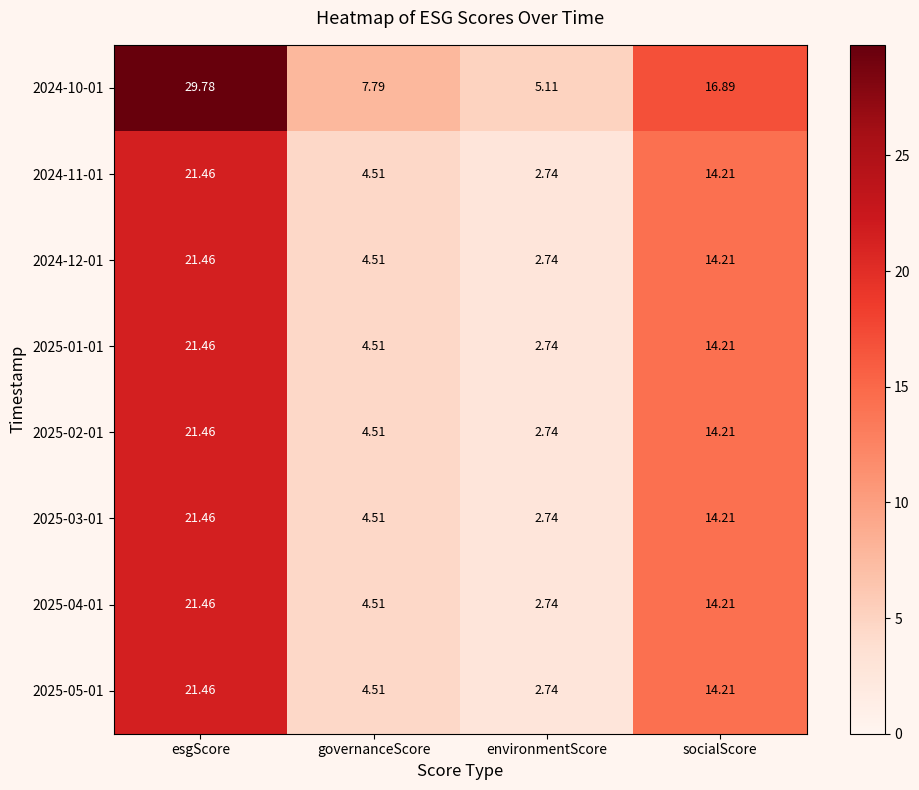

At which label does 2025-03-01 reach its minimum?

environmentScore